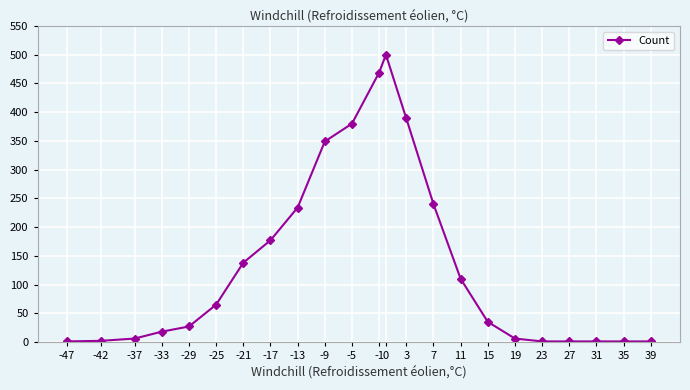

How many data points are less than 35?

11